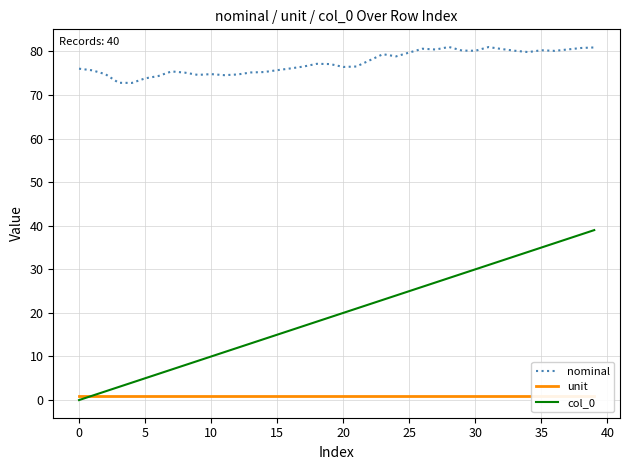

Rank the series by their average value, from highest to lowest.

nominal, col_0, unit